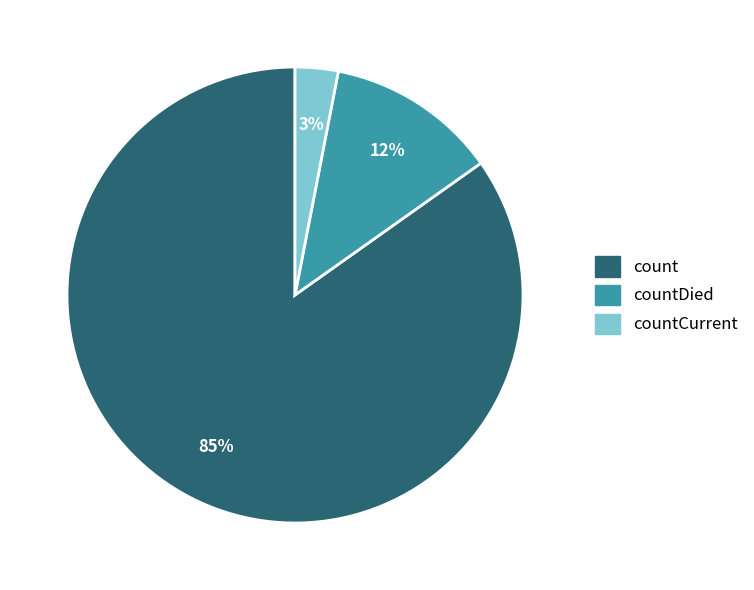

To the nearest percent, what is the average slice percentage?

33%